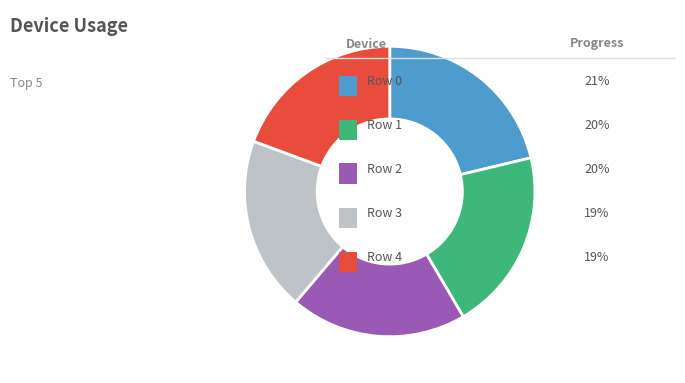

Is there any slice that represents more than half of the pie?

No